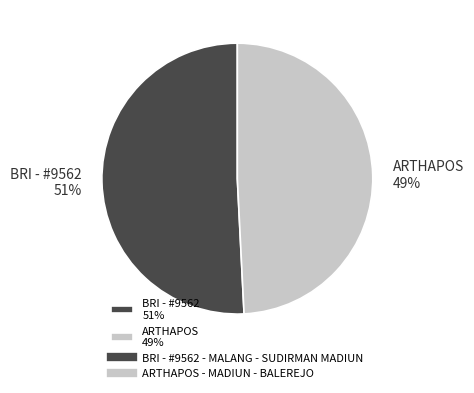

Rank the categories by value from highest to lowest.

BRI - #9562 51%, ARTHAPOS 49%